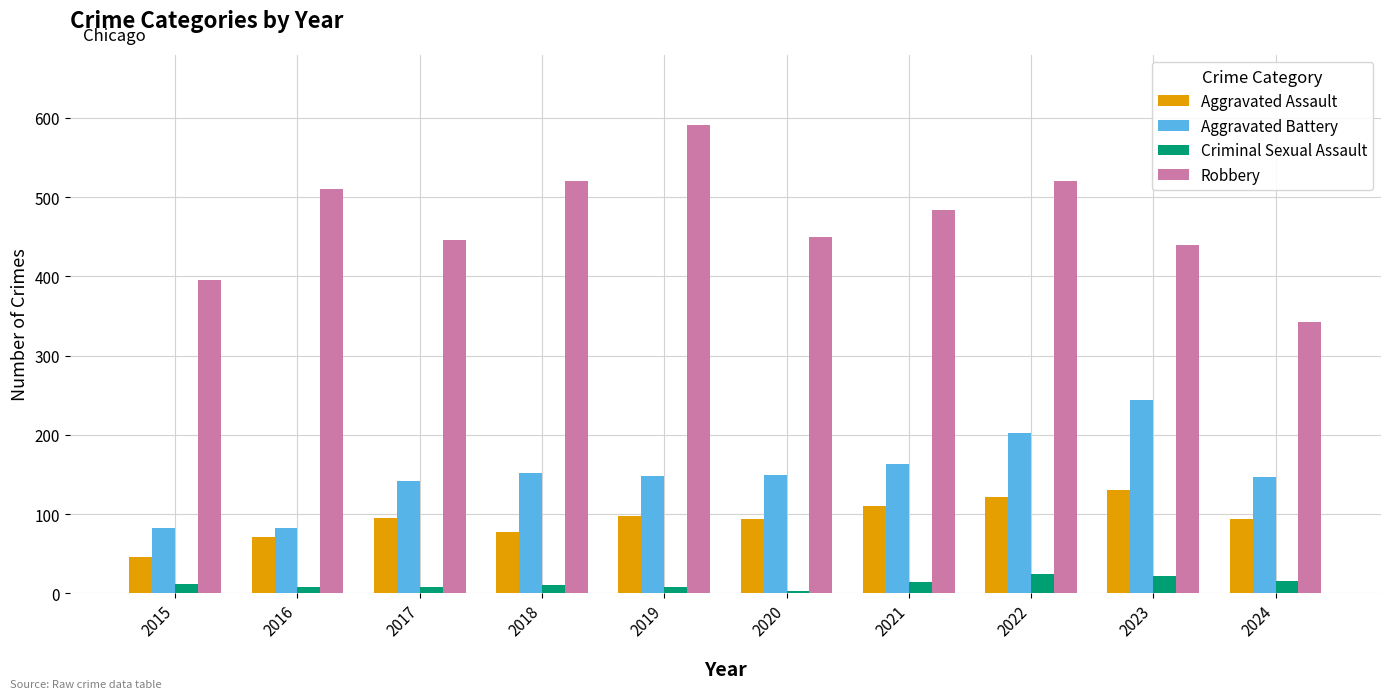

Which series has the largest range (max minus min)?

Robbery